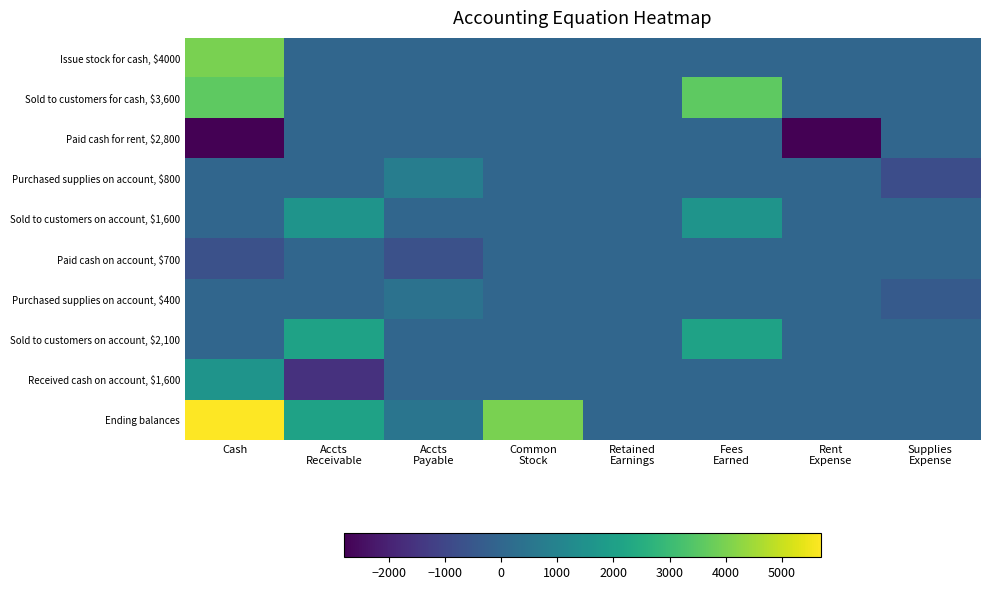

At which category is the sum across all series the highest?

Cash